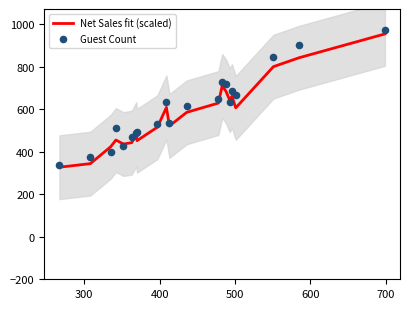

Which series reaches the minimum Y coordinate?

Net Sales fit (scaled)